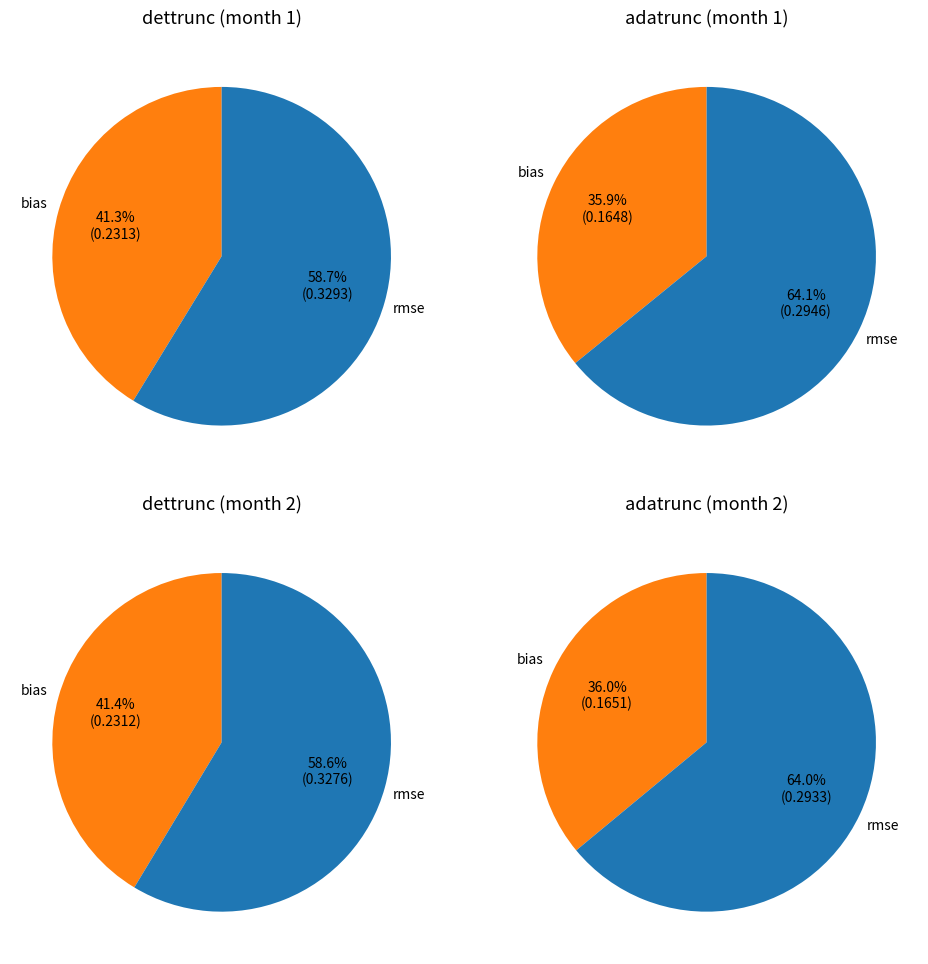

True or false: adatrunc_bias accounts for 27% of the total.

False